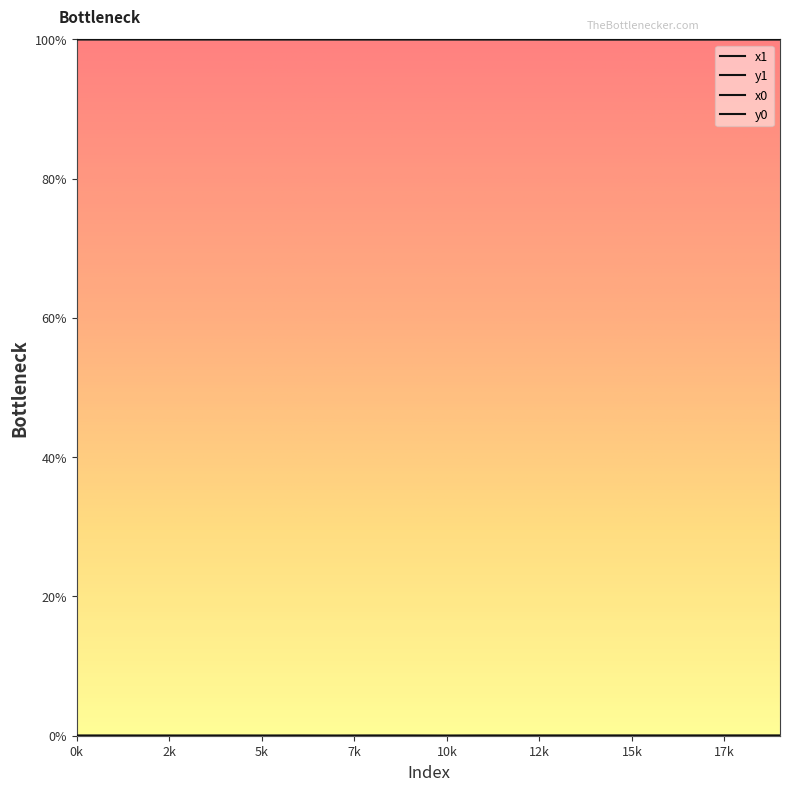

At which label is x1 closest to 99?

14